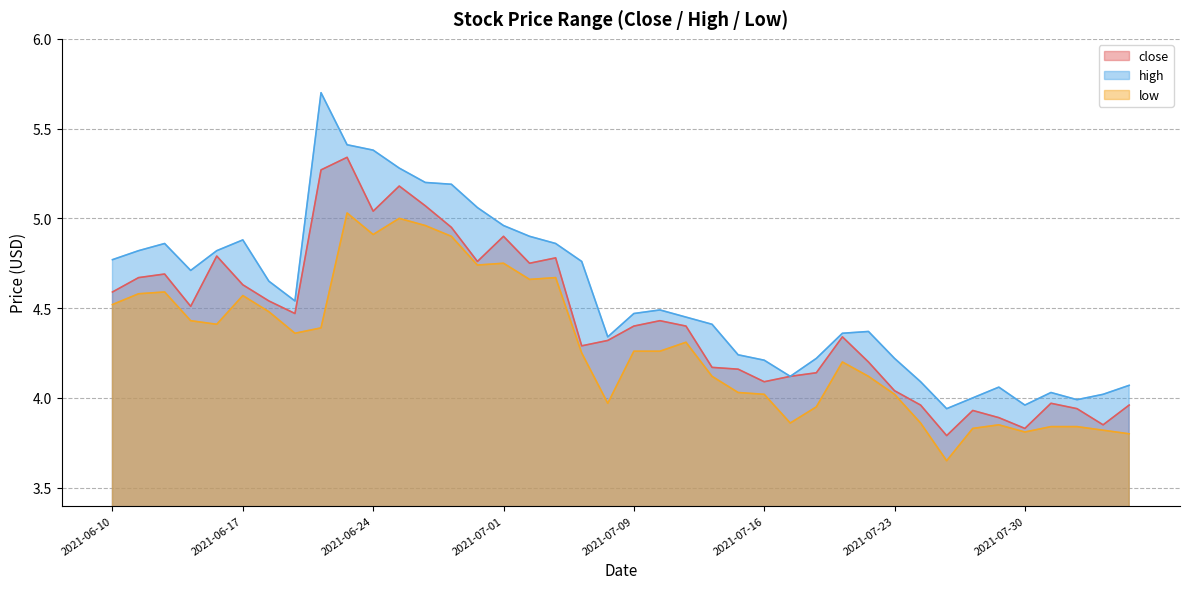

At which category is the sum across all series the highest?

2021-06-23